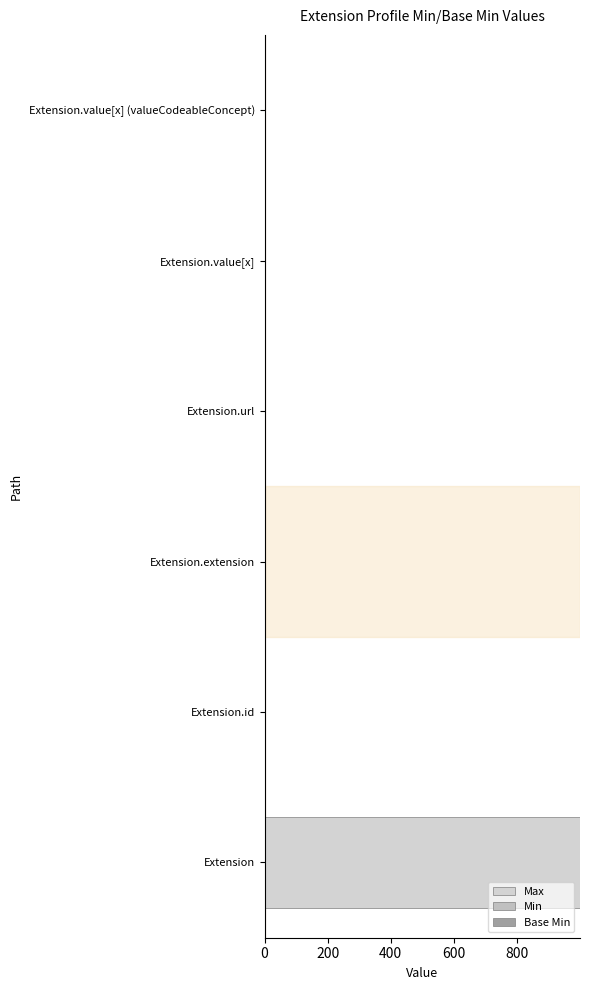

How many bars are there in total?

18